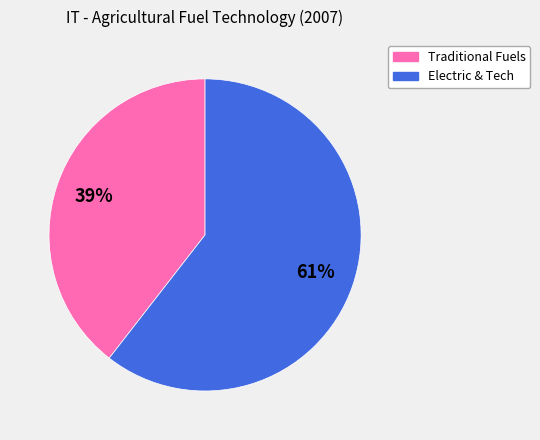

To the nearest percent, what is the average slice percentage?

50%